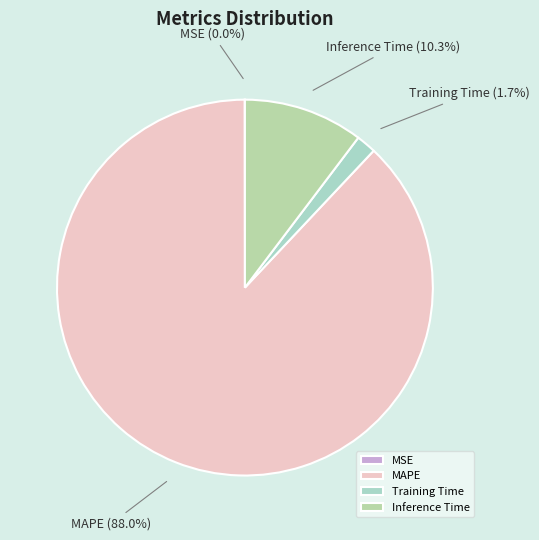

What percentage is the MAPE slice, to the nearest percent?

88%